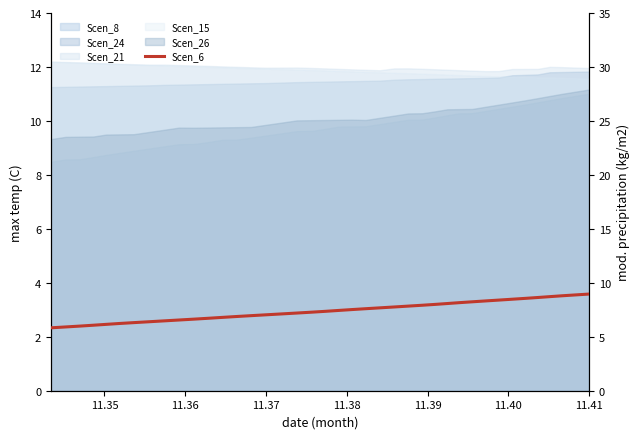

What is the value of the 7th point from the left?

6.3